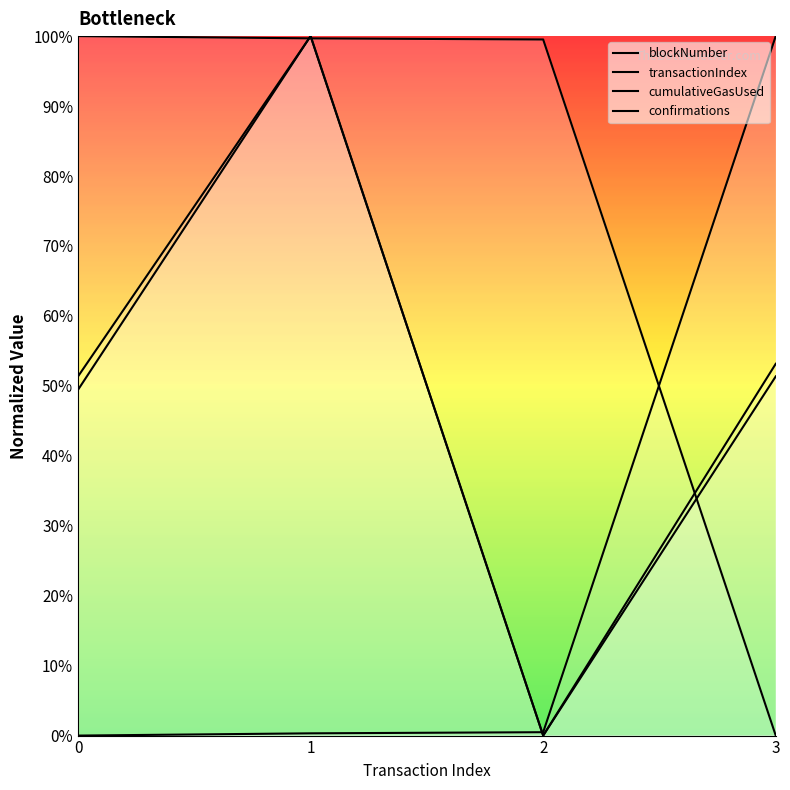

At how many categories does at least one series exceed 0?

4